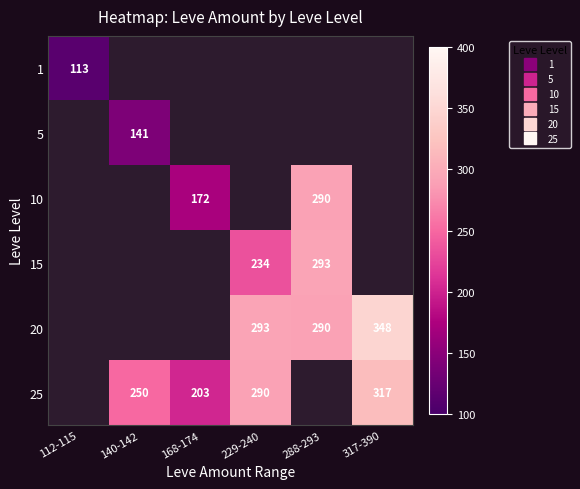

Is the value of 20 at 317-390 greater than the value of 15 at 317-390?

No